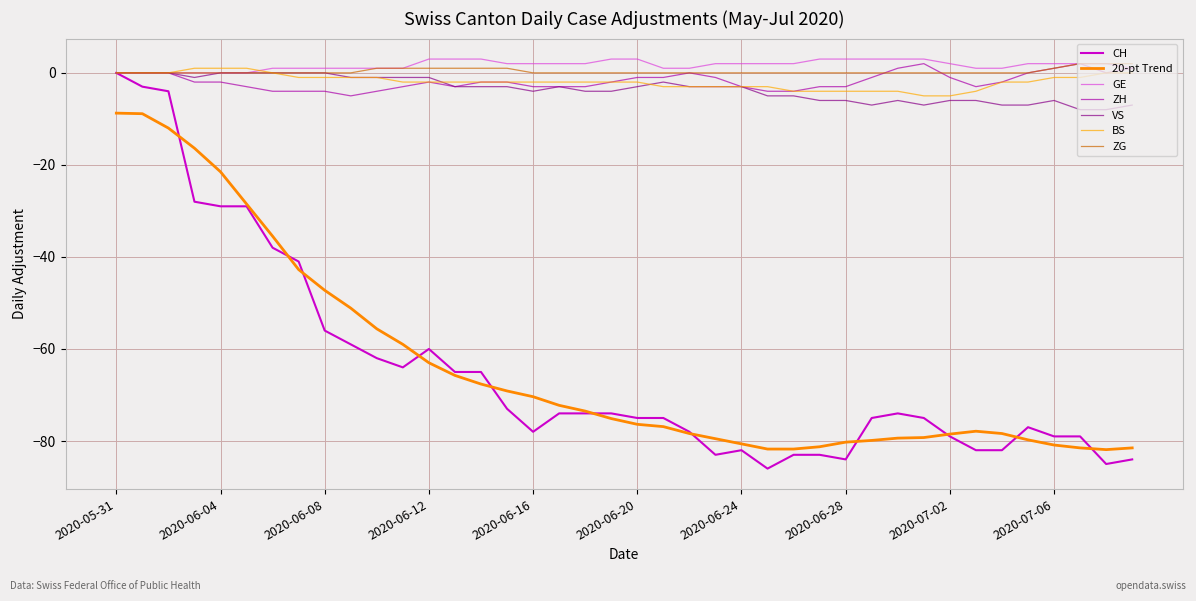

How many lines are shown in the chart?

7